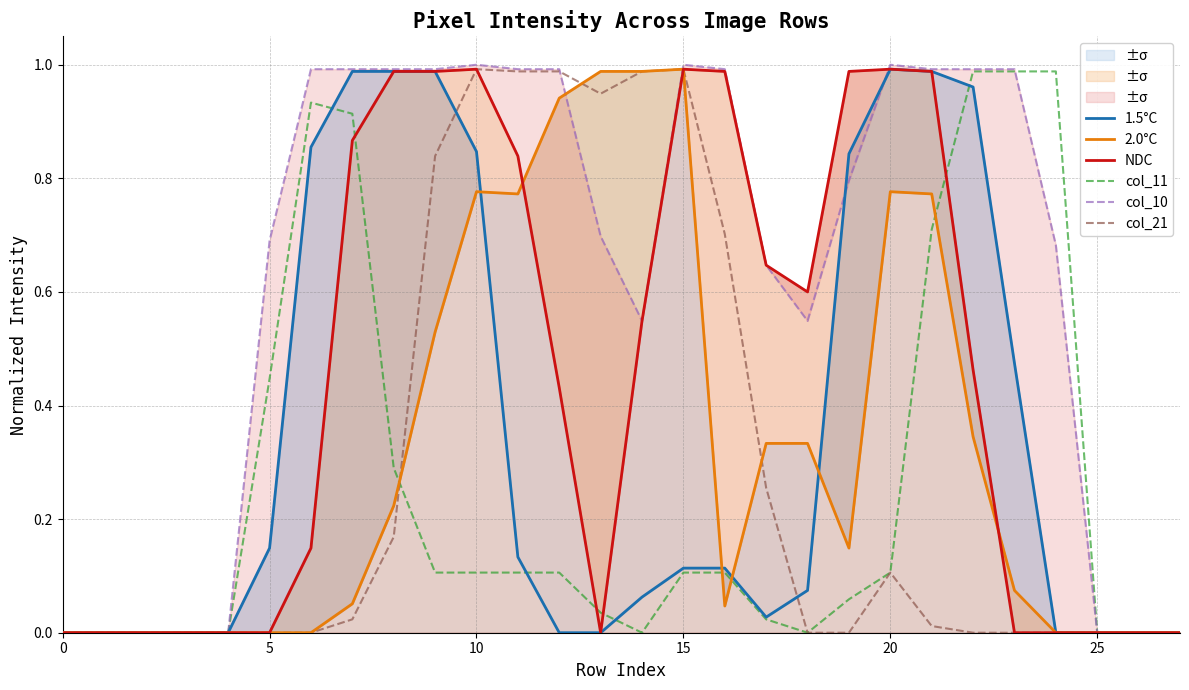

Which series changed the most between 20 and 23?

NDC